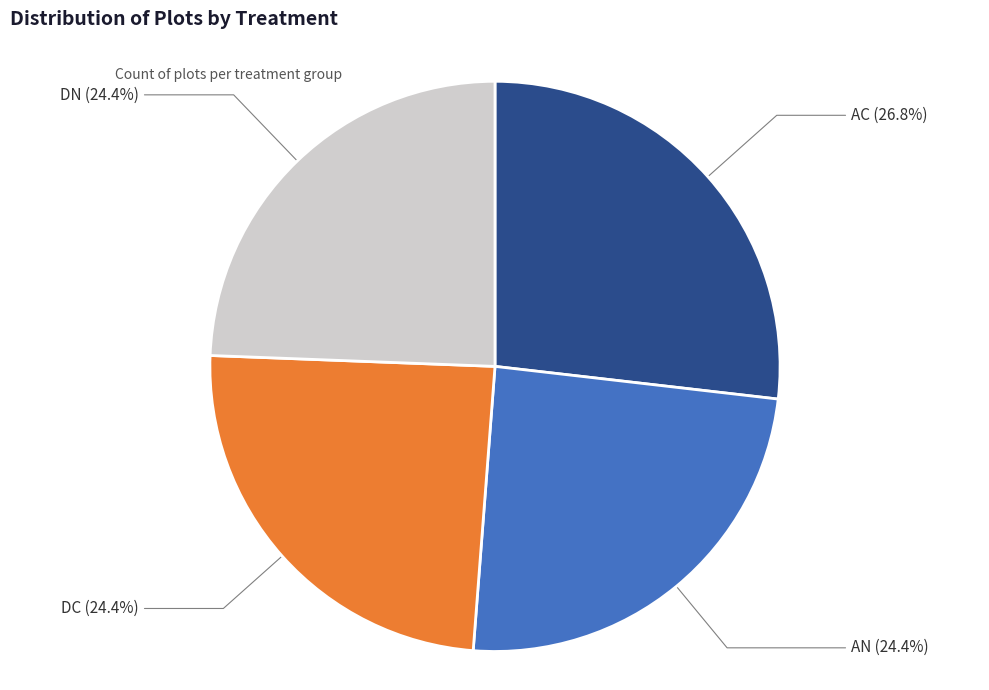

What is the largest slice in the pie chart?

AC